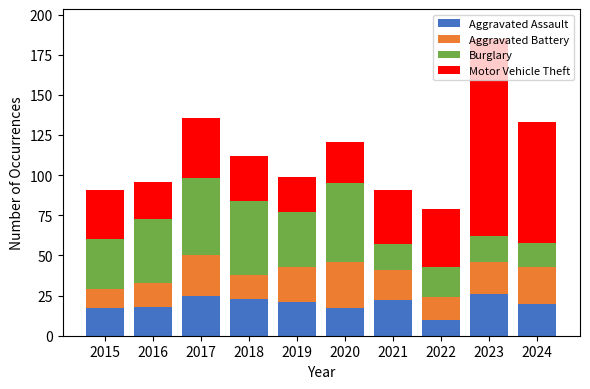

What is the lowest value of the Aggravated Assault series?

10